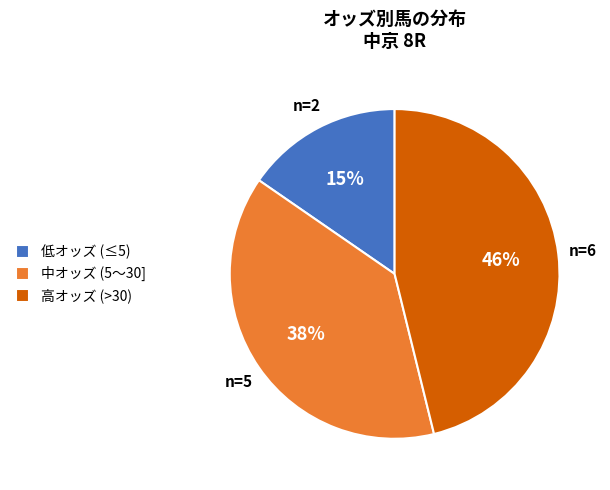

To the nearest percent, what percentage of the pie is 低オッズ (≤5)?

15%